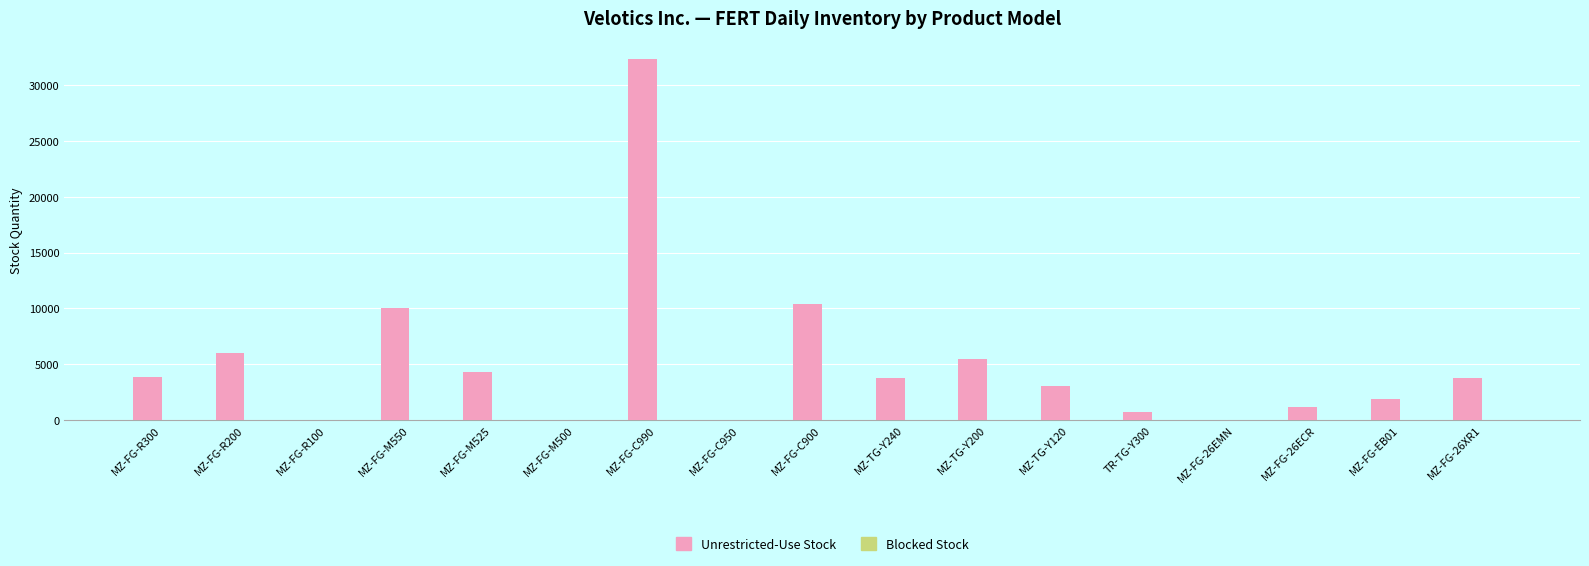

Which series has the largest total across all categories?

Unrestricted-Use Stock